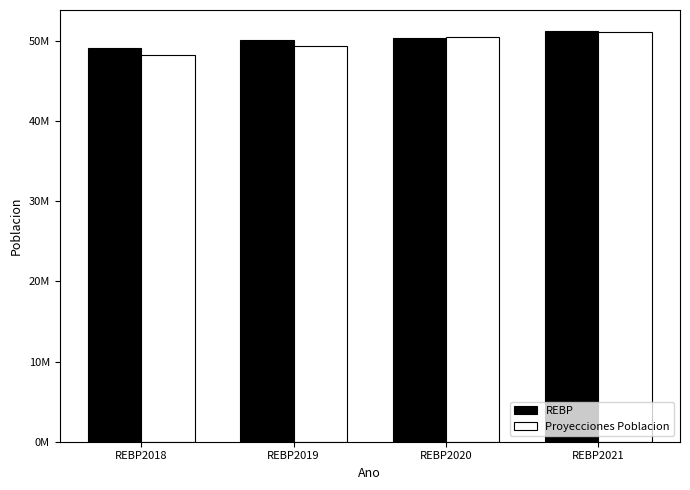

What is the difference between the maximum and second lowest values in the Proyecciones Poblacion series?

1721700